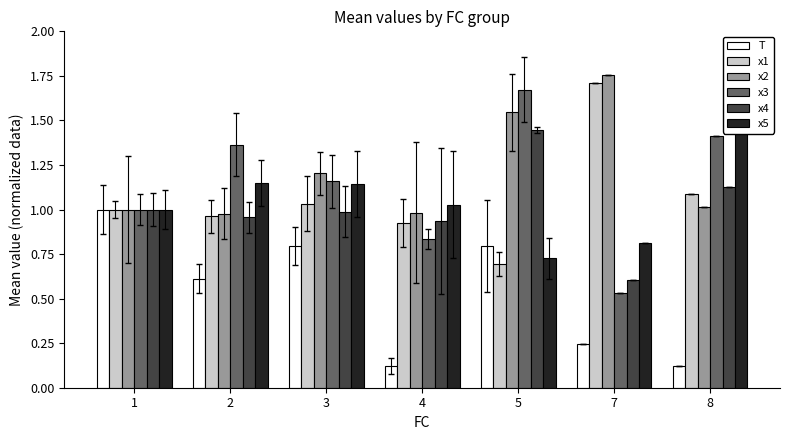

What is the highest value of the x3 series?

1.7